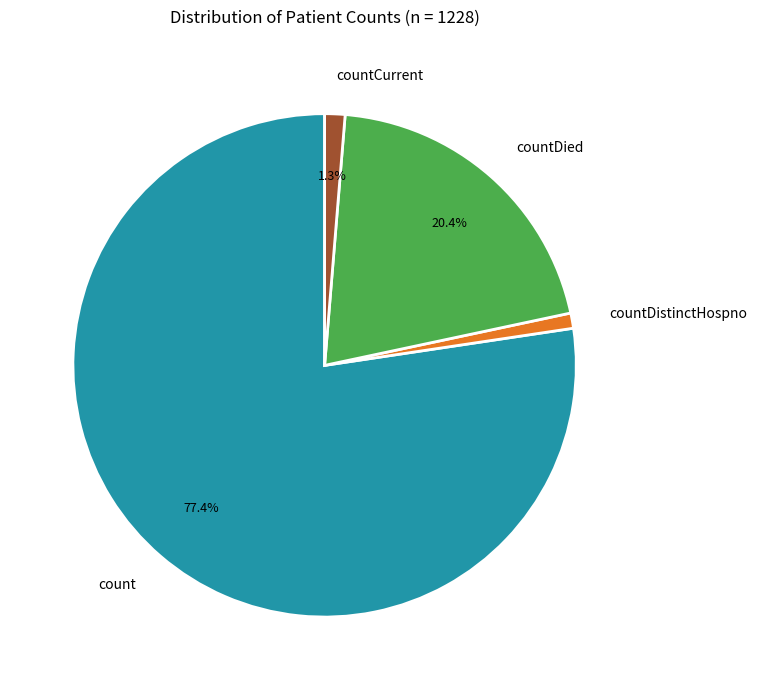

How many slices are in this pie chart?

4